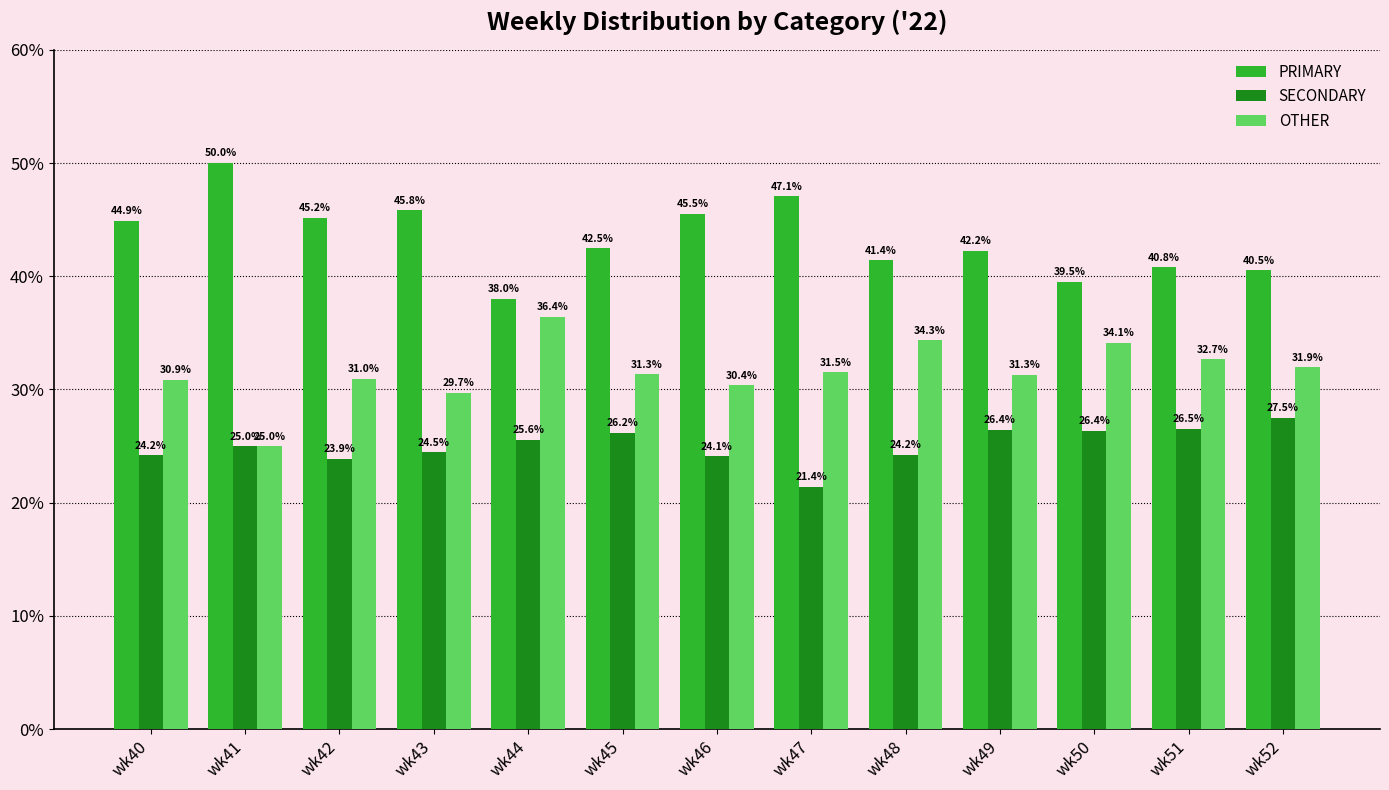

At how many categories does at least one series exceed 26?

13